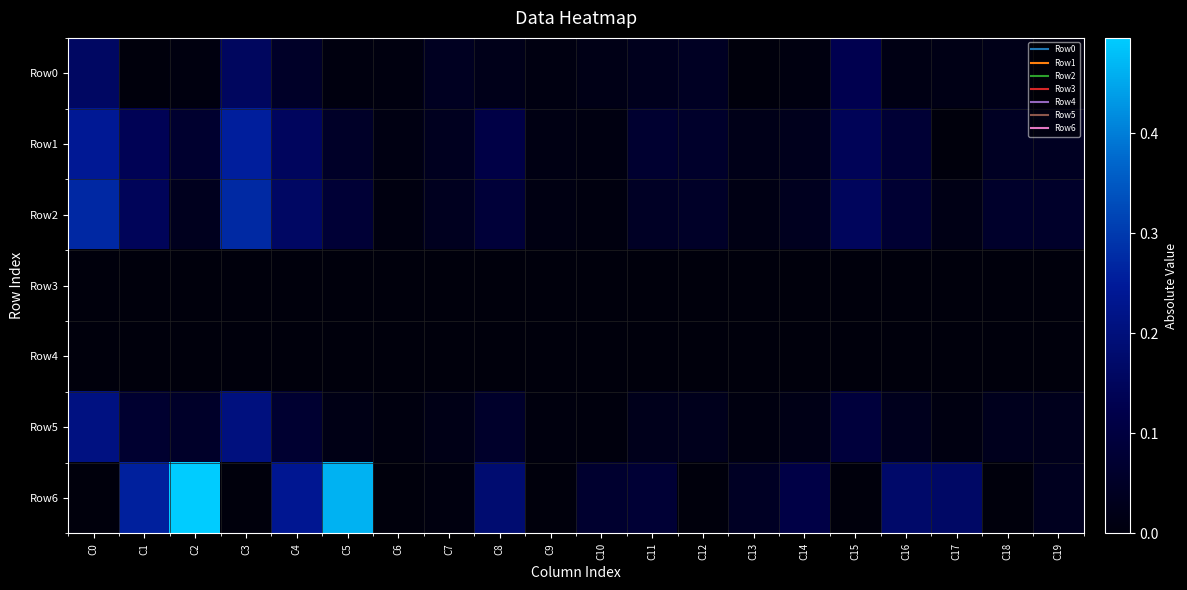

Reading right to left, list all the values displayed in this chart.

Row0: C19=0.0	C18=0.0	C17=0.0	C16=0.0	C15=0.1	C14=0.0	C13=0.0	C12=0.0	C11=0.0	C10=0.0	C9=0.0	C8=0.0	C7=0.0	C6=0.0	C5=0.0	C4=0.1	C3=0.2	C2=0.0	C1=0.0	C0=0.2
Row1: C19=0.0	C18=0.0	C17=0.0	C16=0.1	C15=0.1	C14=0.0	C13=0.0	C12=0.1	C11=0.1	C10=0.0	C9=0.0	C8=0.1	C7=0.0	C6=0.0	C5=0.1	C4=0.2	C3=0.3	C2=0.1	C1=0.1	C0=0.2
Row2: C19=0.1	C18=0.1	C17=0.0	C16=0.1	C15=0.2	C14=0.0	C13=0.0	C12=0.1	C11=0.0	C10=0.0	C9=0.0	C8=0.1	C7=0.0	C6=0.0	C5=0.1	C4=0.2	C3=0.3	C2=0.0	C1=0.1	C0=0.3
Row3: C19=0.0	C18=0.0	C17=0.0	C16=0.0	C15=0.0	C14=0.0	C13=0.0	C12=0.0	C11=0.0	C10=0.0	C9=0.0	C8=0.0	C7=0.0	C6=0.0	C5=0.0	C4=0.0	C3=0.0	C2=0.0	C1=0.0	C0=0.0
Row4: C19=0.0	C18=0.0	C17=0.0	C16=0.0	C15=0.0	C14=0.0	C13=0.0	C12=0.0	C11=0.0	C10=0.0	C9=0.0	C8=0.0	C7=0.0	C6=0.0	C5=0.0	C4=0.0	C3=0.0	C2=0.0	C1=0.0	C0=0.0
Row5: C19=0.0	C18=0.0	C17=0.0	C16=0.0	C15=0.1	C14=0.0	C13=0.0	C12=0.0	C11=0.0	C10=0.0	C9=0.0	C8=0.1	C7=0.0	C6=0.0	C5=0.0	C4=0.1	C3=0.2	C2=0.1	C1=0.1	C0=0.2
Row6: C19=0.0	C18=0.0	C17=0.2	C16=0.2	C15=0.0	C14=0.1	C13=0.0	C12=0.0	C11=0.1	C10=0.1	C9=0.0	C8=0.2	C7=0.0	C6=0.0	C5=0.5	C4=0.2	C3=0.0	C2=0.5	C1=0.3	C0=0.0